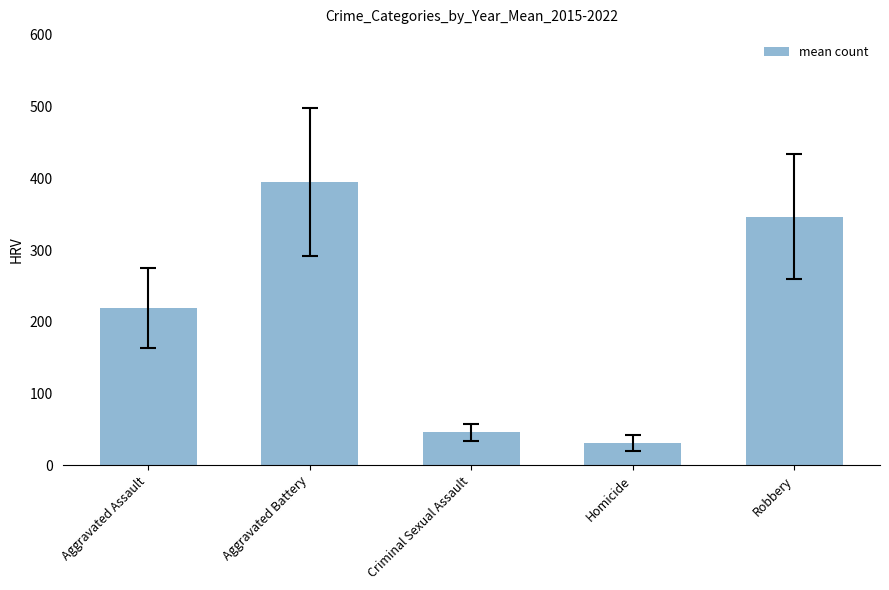

What is the greatest value displayed?

394.6